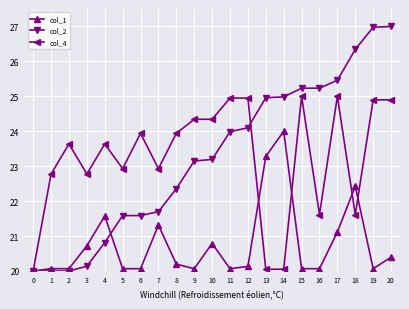

What is the spread (max minus min) of values at 16?

5.2